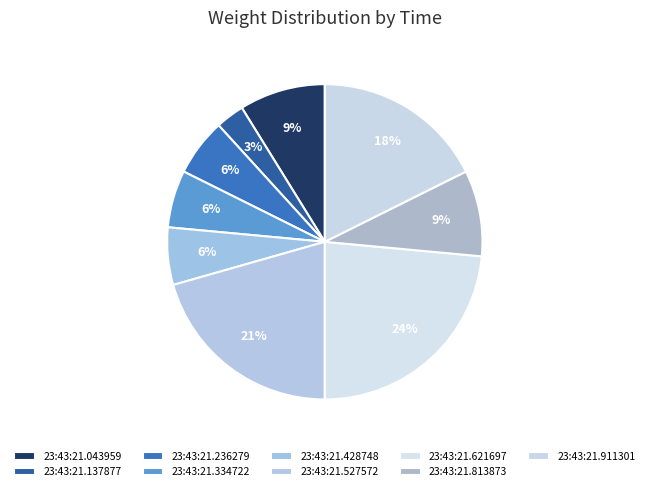

To the nearest percent, what portion does 23:43:21.137877 represent?

3%